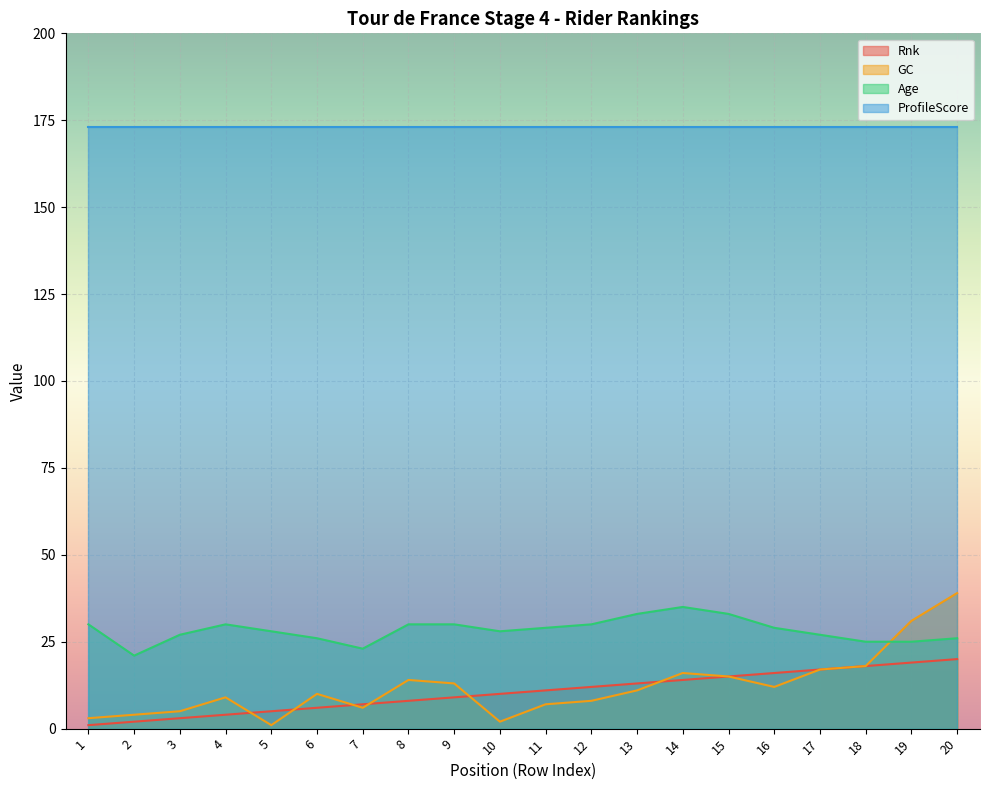

At which label is Rnk closest to 10?

10